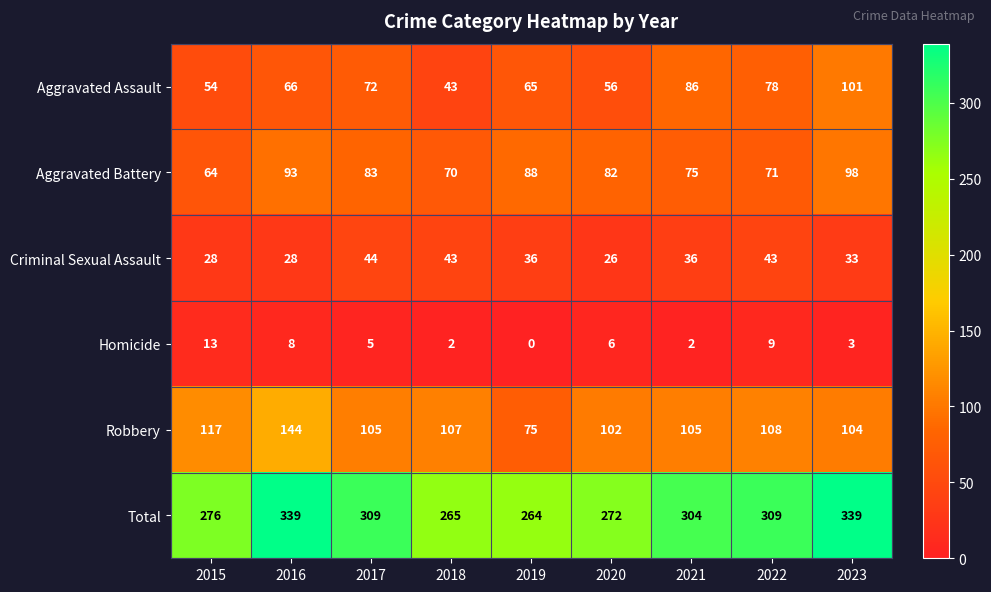

True or false: Robbery has a value of 105 at 2021.

True